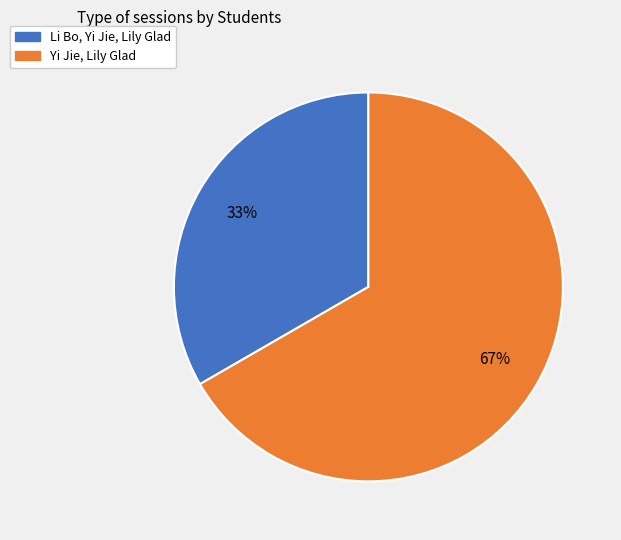

Does Li Bo, Yi Jie, Lily Glad represent more than half of the total?

No